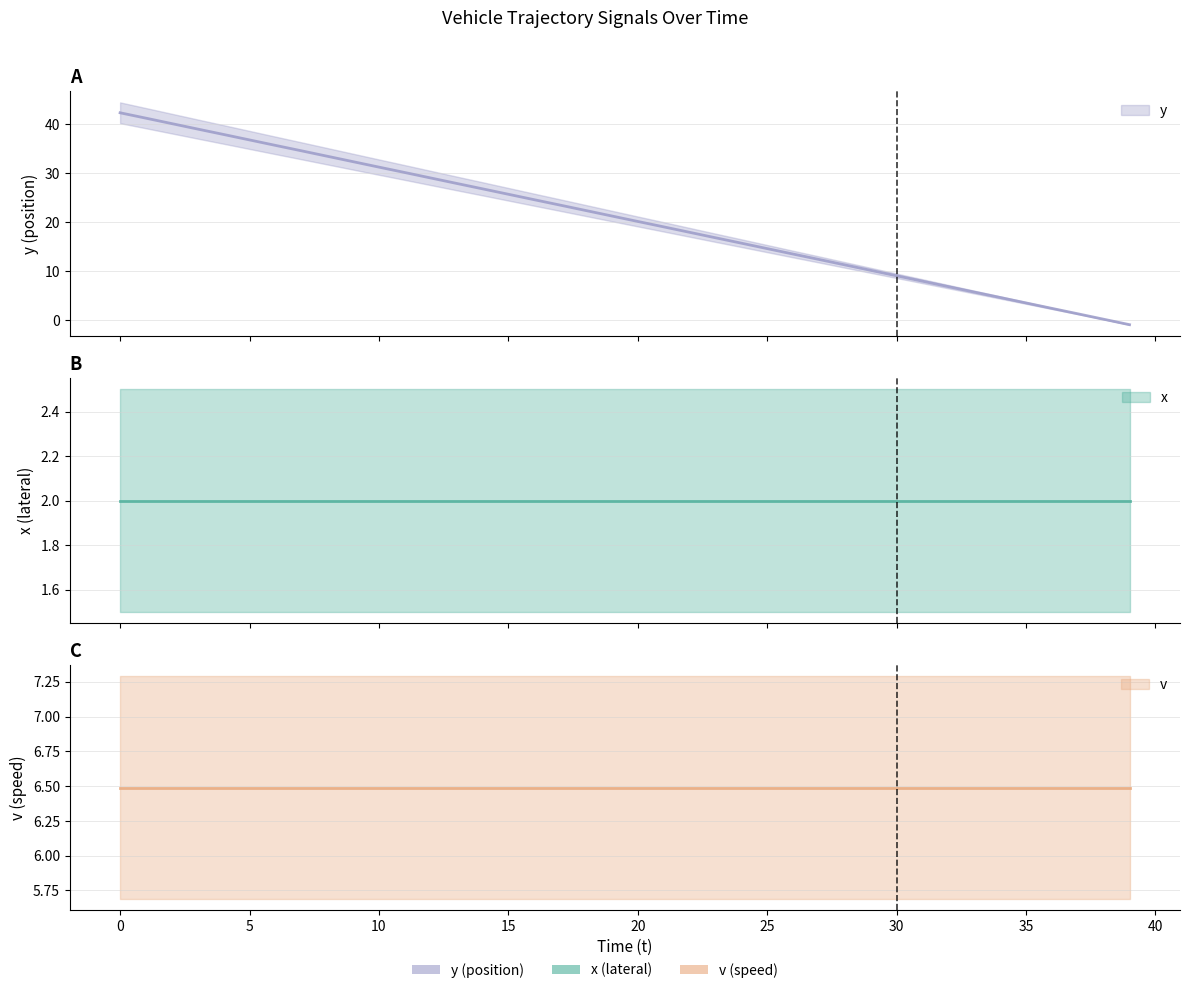

Which series has the largest total across all categories?

y